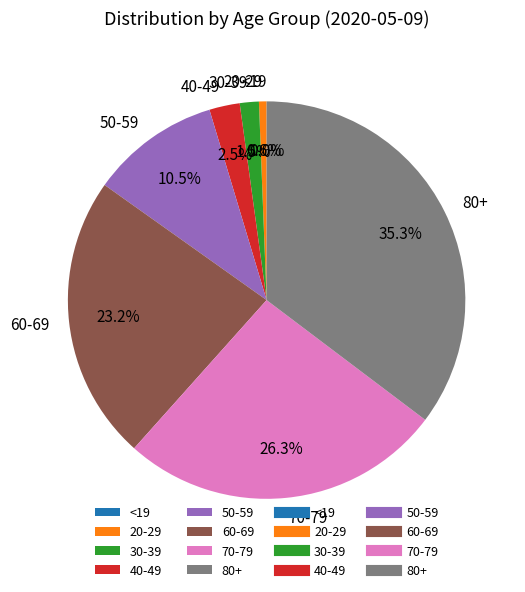

True or false: 60-69 accounts for 11% of the total.

False